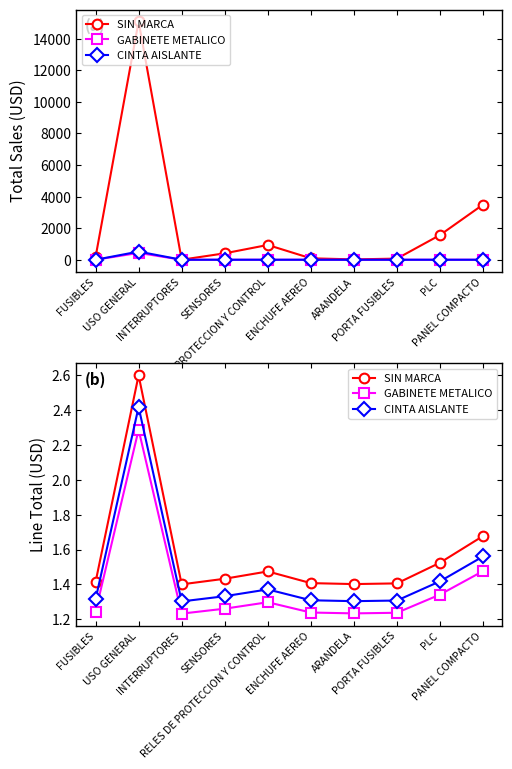

Rank the series at SENSORES from lowest to highest value.

GABINETE METALICO, CINTA AISLANTE, SIN MARCA